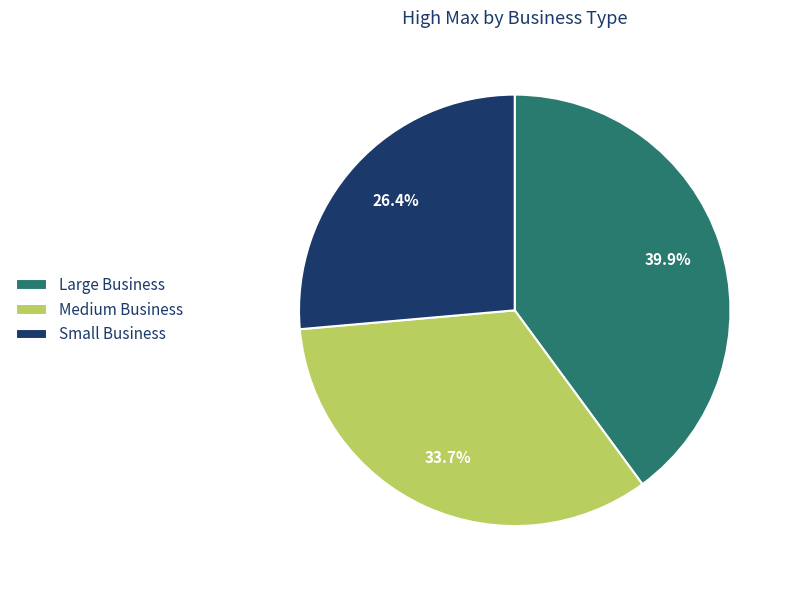

Approximately how many times larger is the value at Large Business compared to Medium Business?

1.2